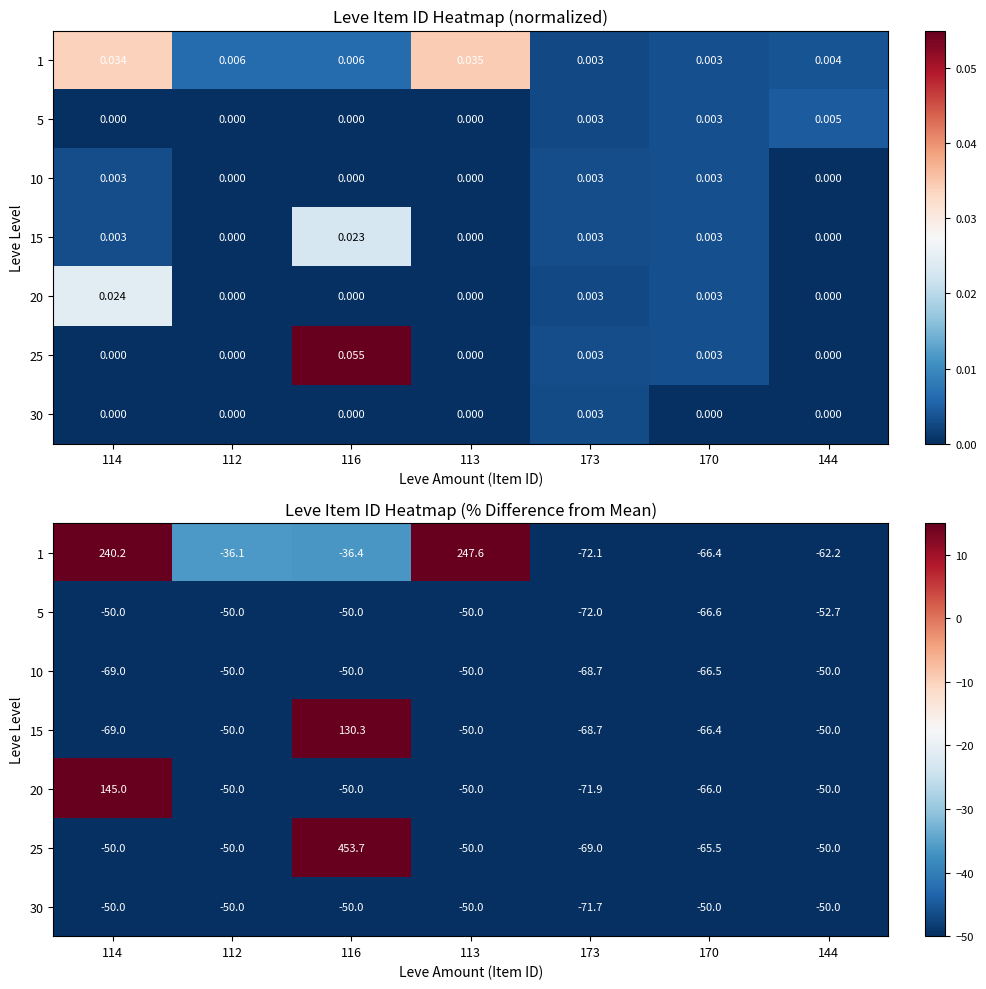

What is the average value of the 1 series?

30.7